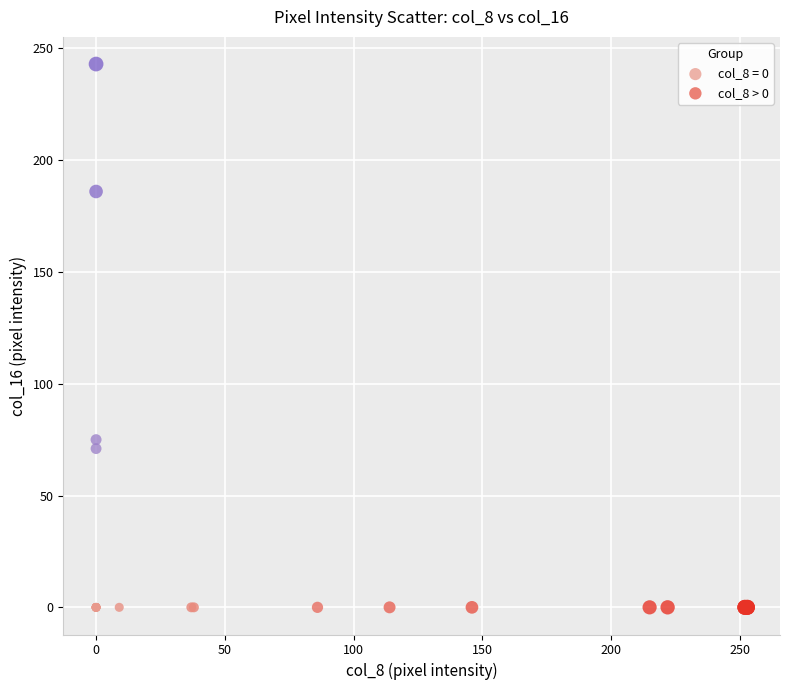

Which series contains the highest Y value?

col_8 = 0